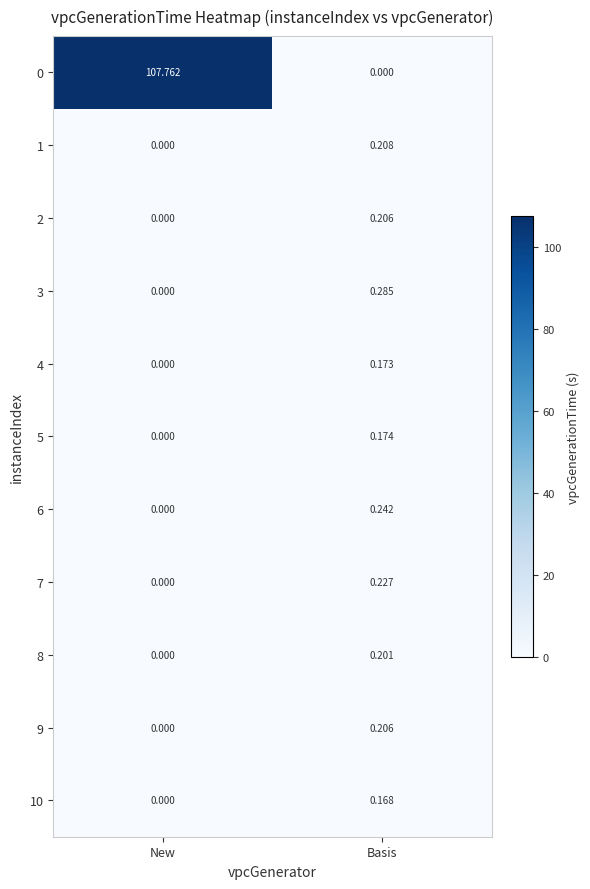

At how many categories does at least one series exceed 6?

1